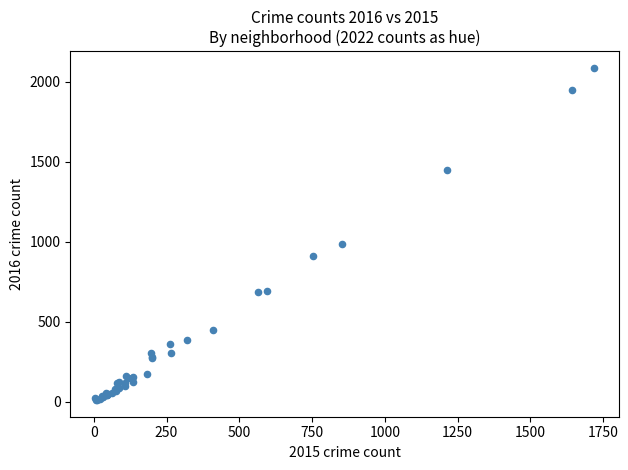

What Y value in the scatter plot is closest to 1048?

983